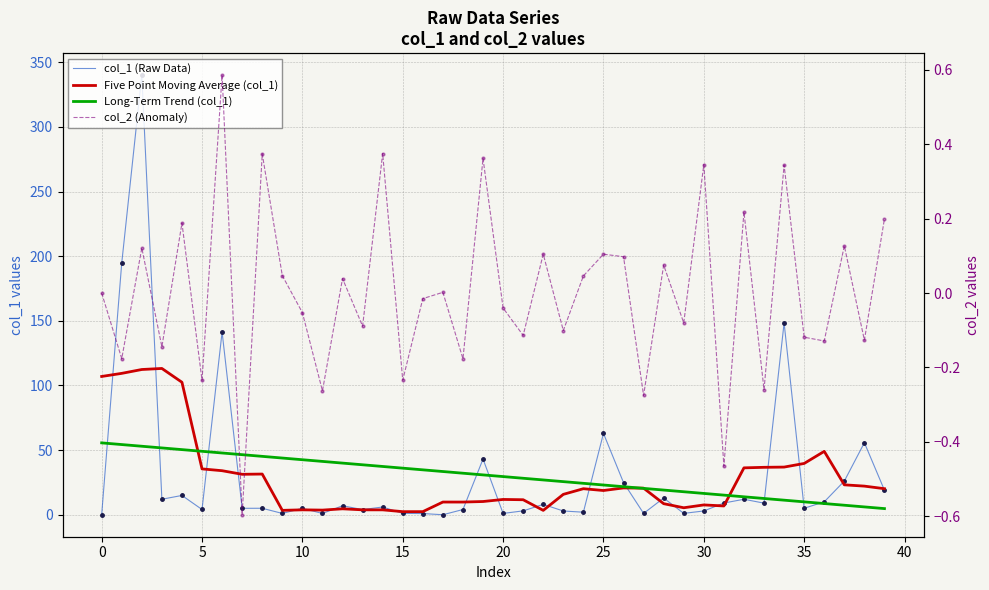

How many lines are shown in the chart?

4